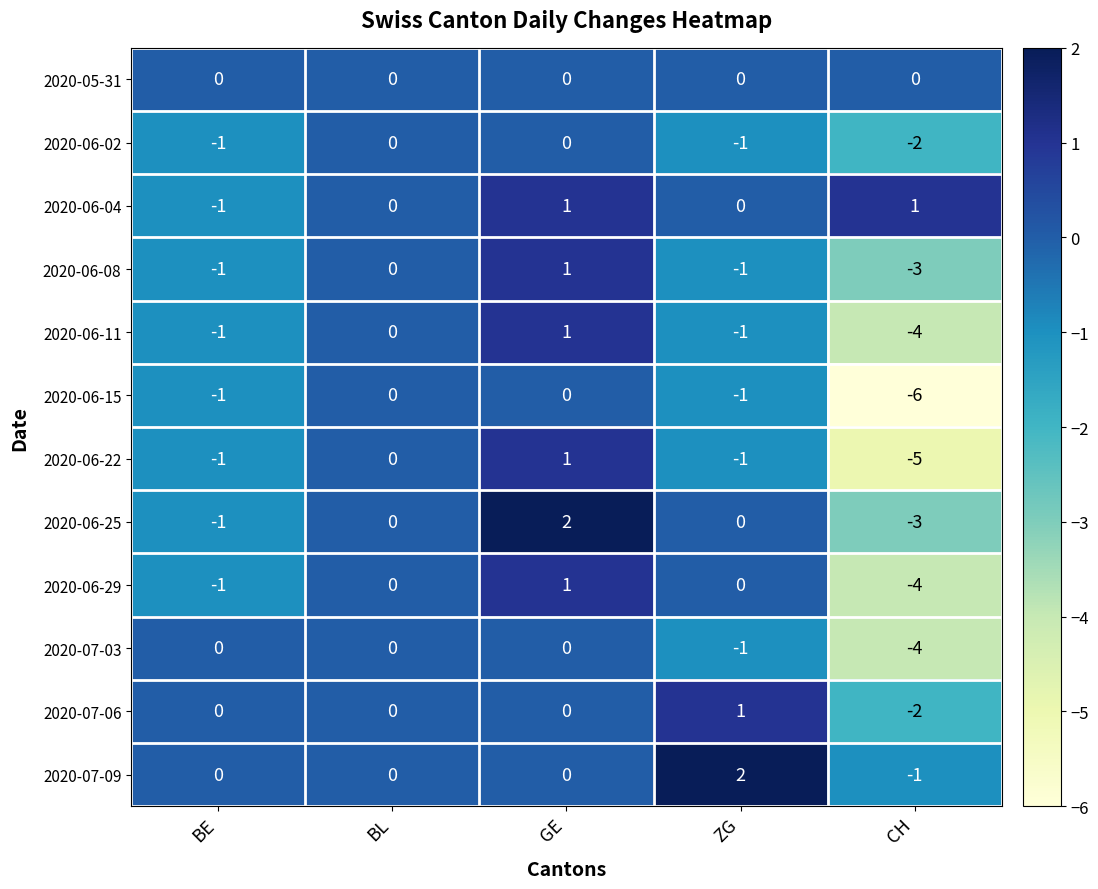

At which category is the sum across all series the highest?

GE